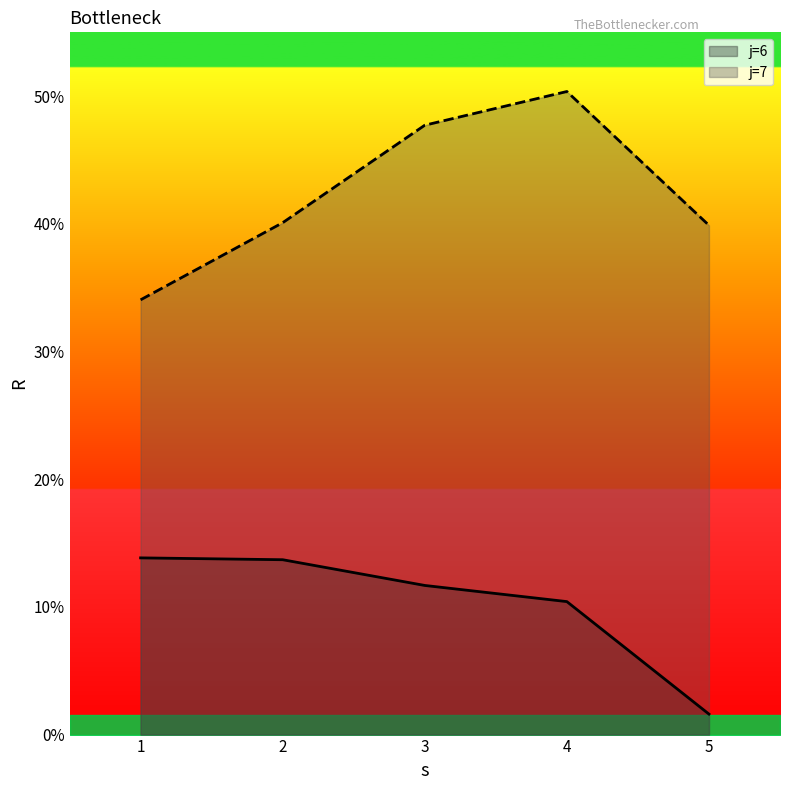

Where is j=6 nearest to the value 7?

4